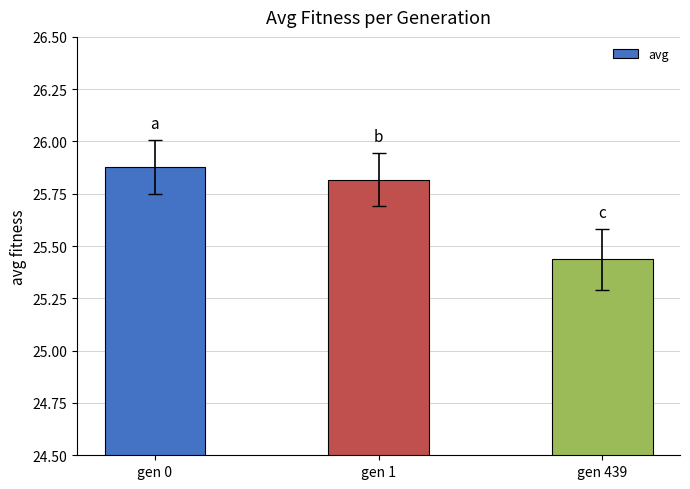

How many values are between 25 and 26?

3